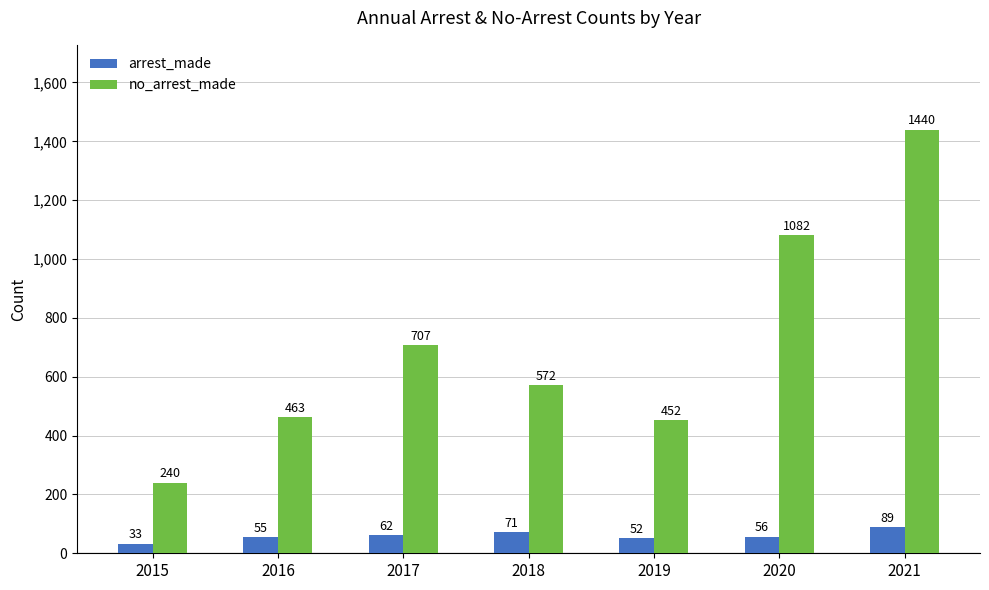

Reading right to left, what are all the values shown in this chart?

arrest_made: 2021=89	2020=56	2019=52	2018=71	2017=62	2016=55	2015=33
no_arrest_made: 2021=1440	2020=1082	2019=452	2018=572	2017=707	2016=463	2015=240